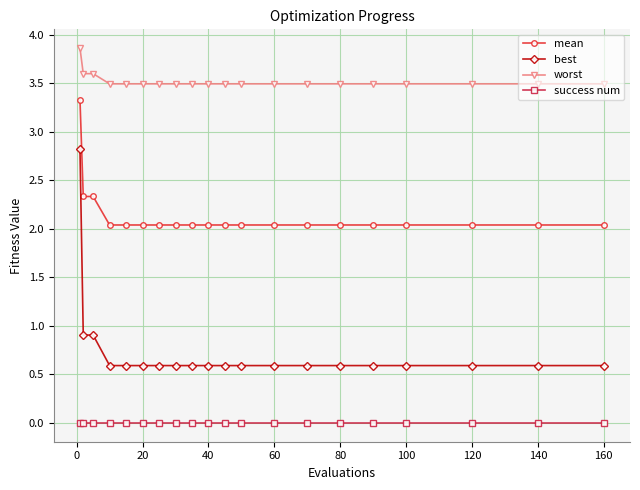

Which series has the widest spread of values?

best